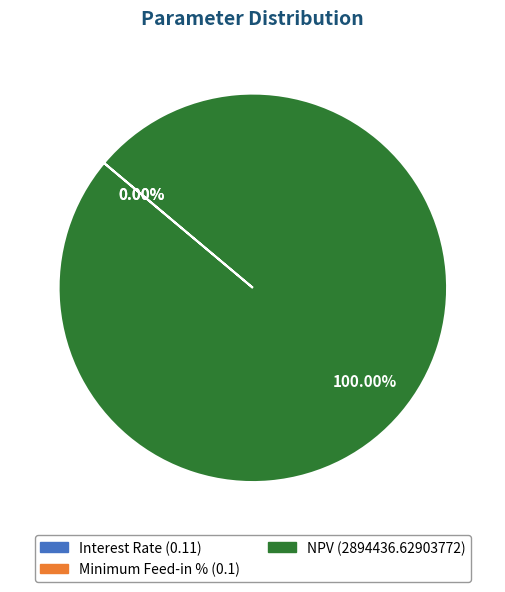

What percentage is the NPV slice, to the nearest percent?

100%